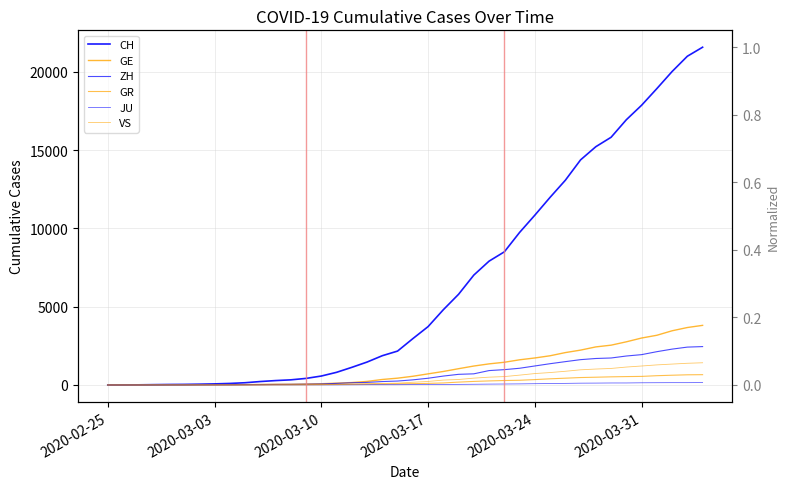

What is the value of the GE point at the 29th from the left?

1724